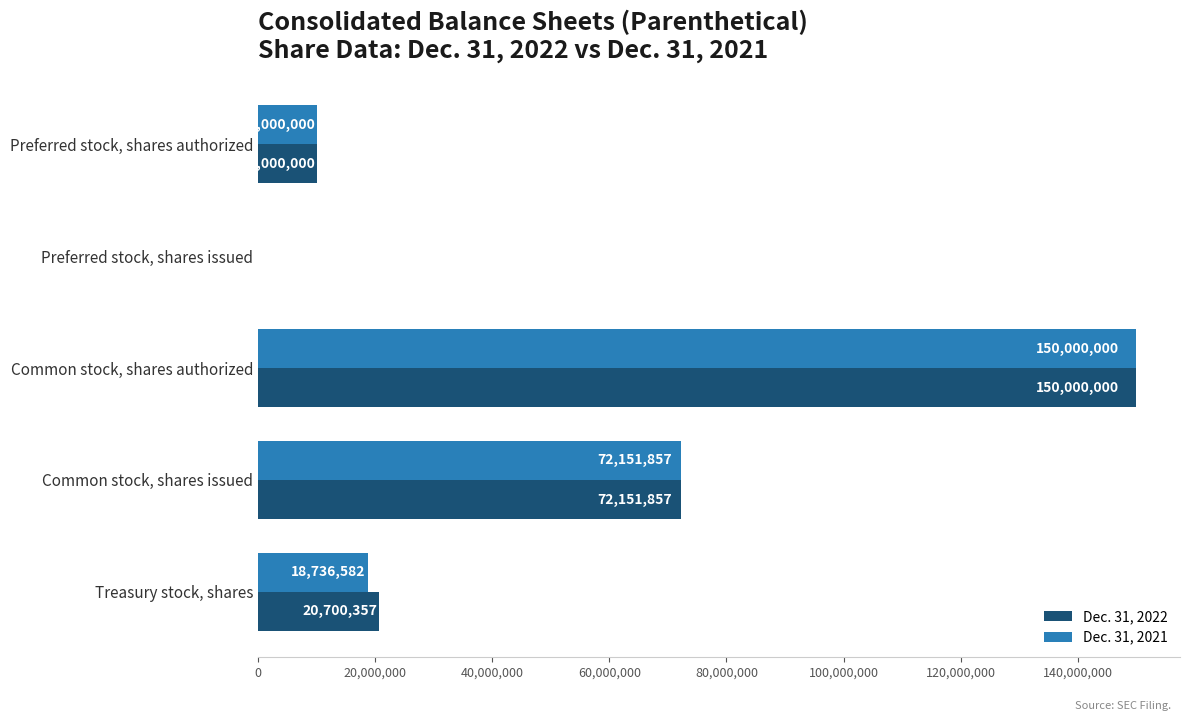

True or false: Dec. 31, 2021 has a value of 10000000 at Preferred stock, shares authorized.

True